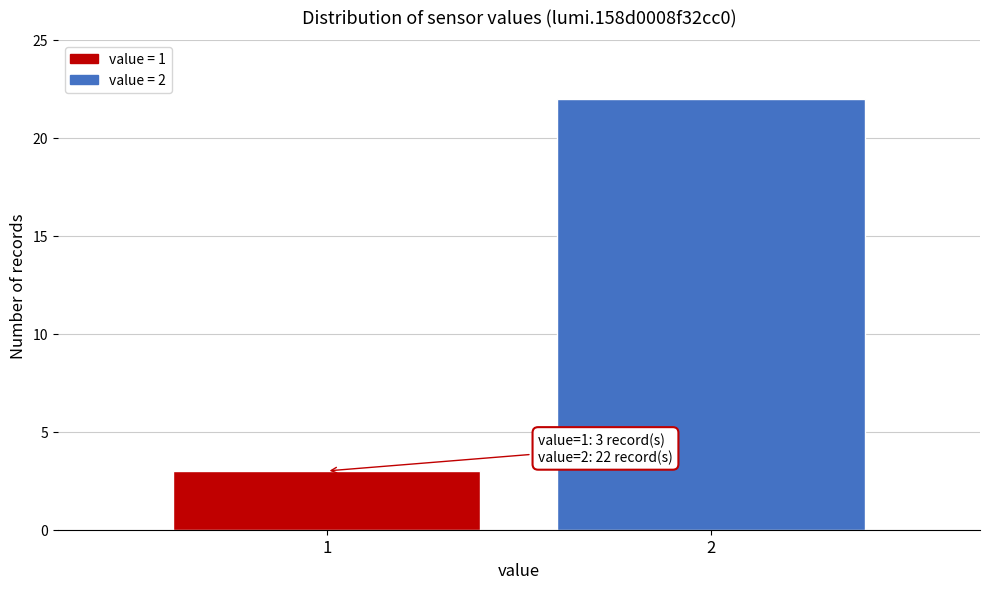

Reading right to left, what are all the values shown in this chart?

22	3